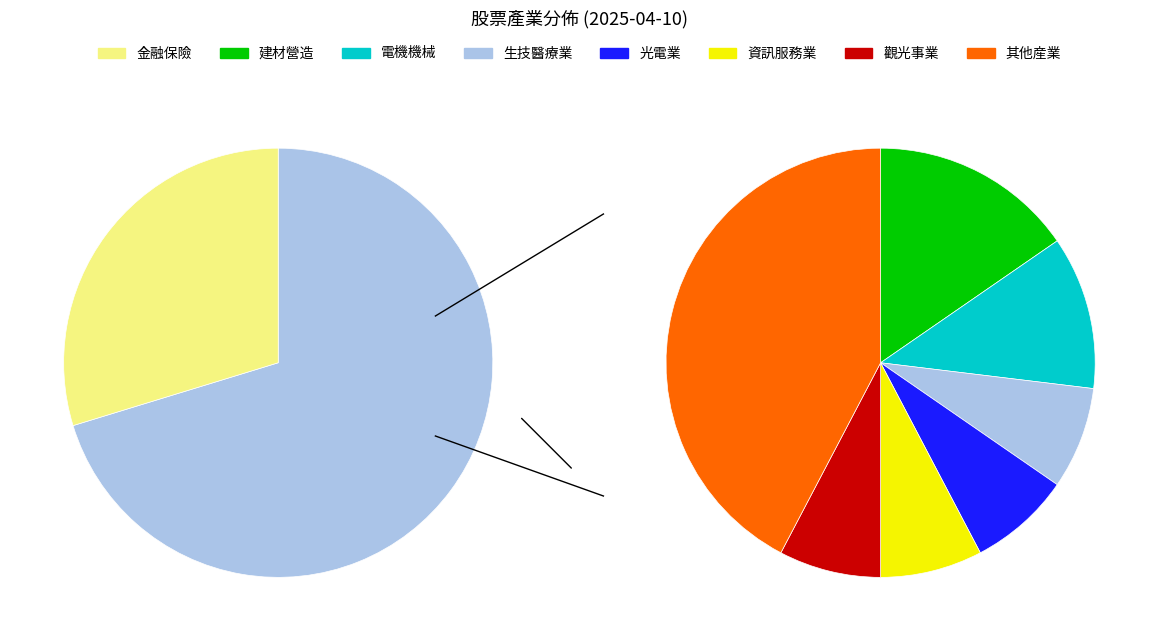

Count the number of slices in the pie.

8